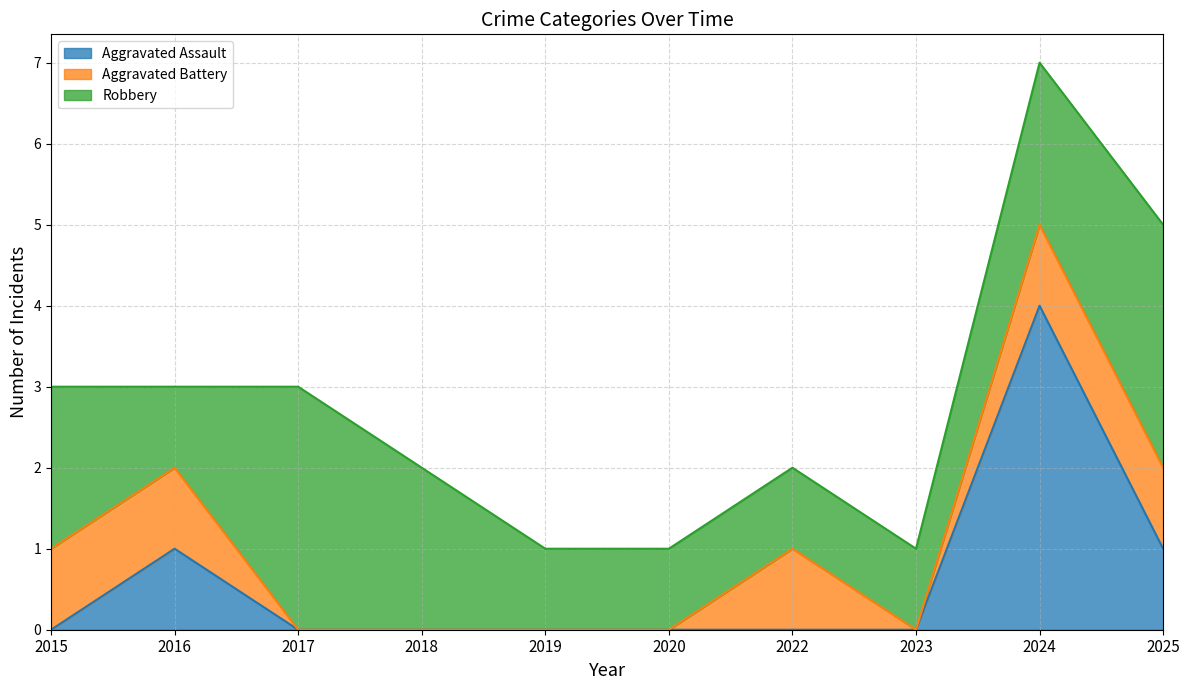

Between 2016 and 2024, which series saw the biggest shift?

Aggravated Assault